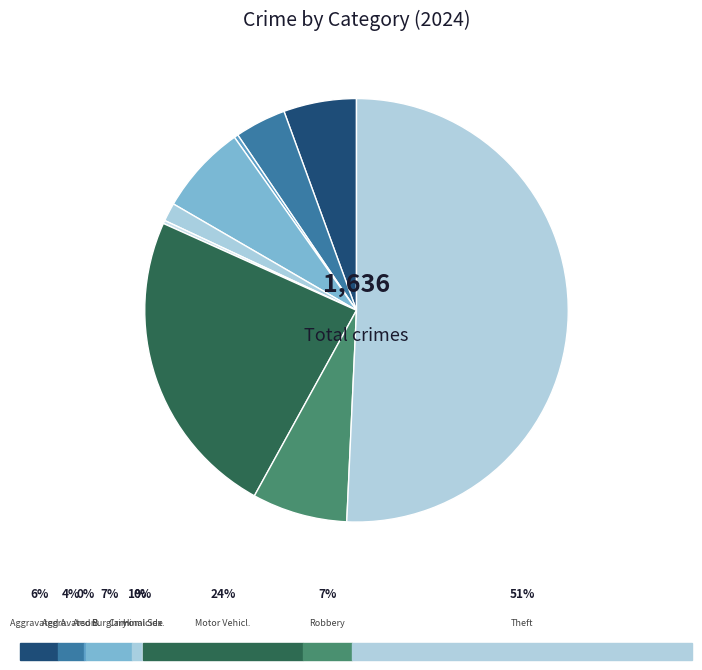

Is there any slice that represents more than half of the pie?

Yes